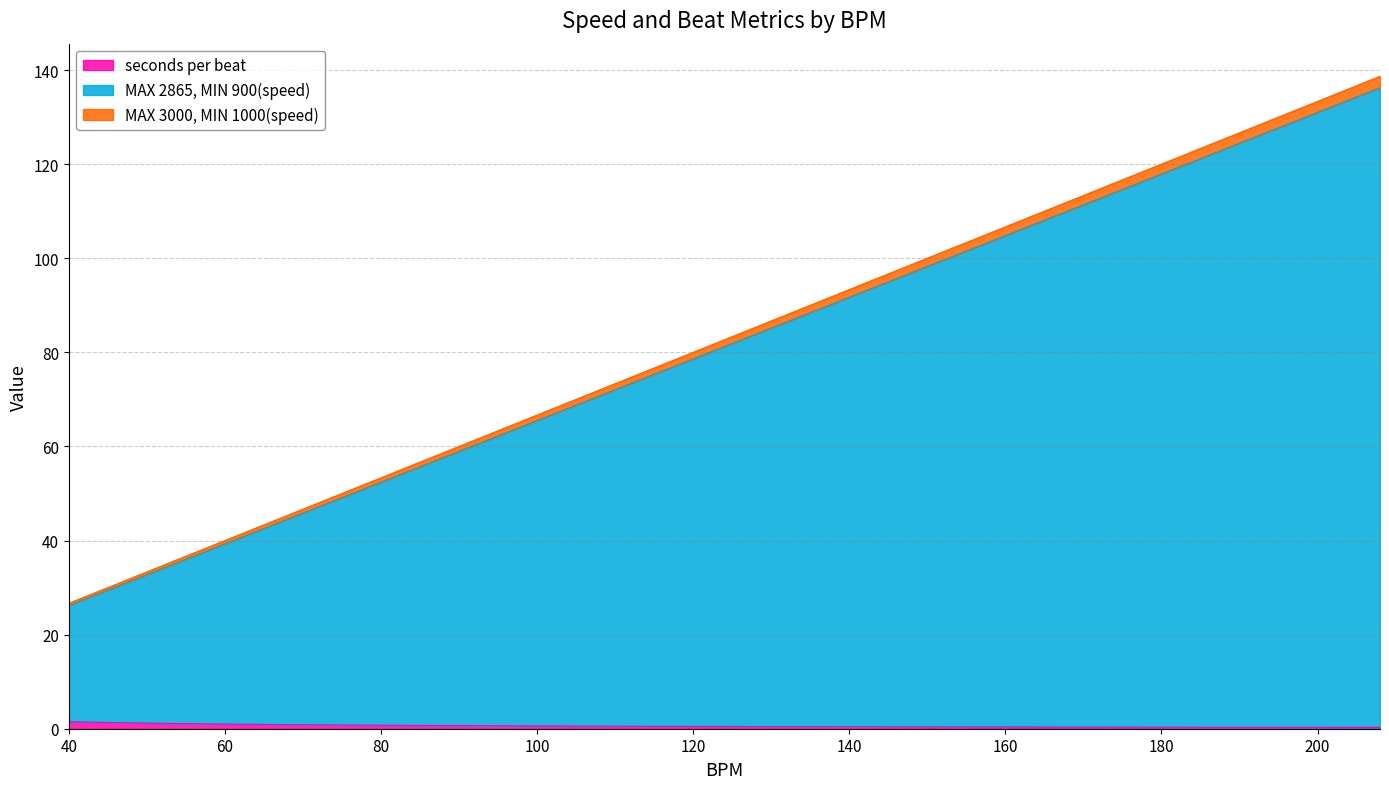

True or false: seconds per beat and MAX 2865, MIN 900(speed) intersect in this chart.

False